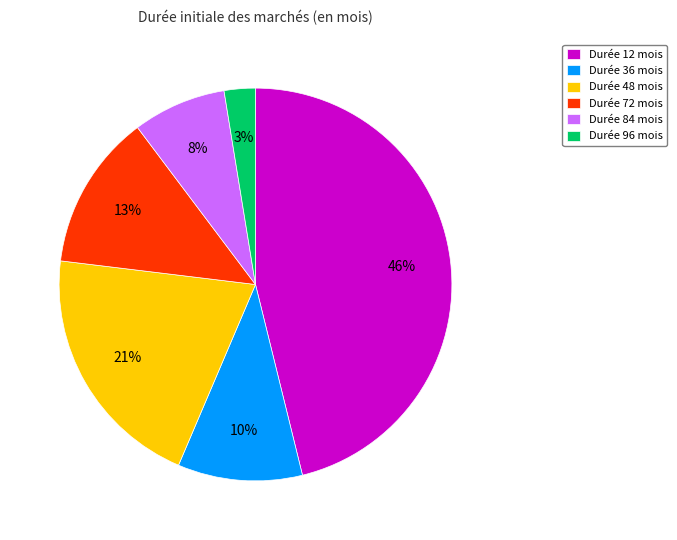

Rank the categories by value from lowest to highest.

Durée 96 mois, Durée 84 mois, Durée 36 mois, Durée 72 mois, Durée 48 mois, Durée 12 mois